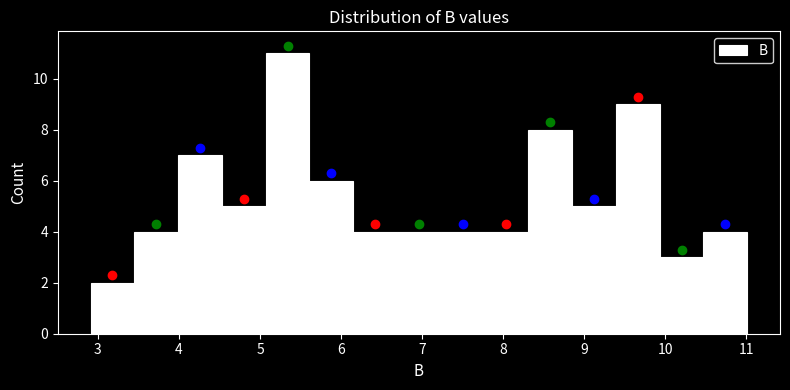

Over which range of the x-axis is the bar tallest?

5.07 to 5.61